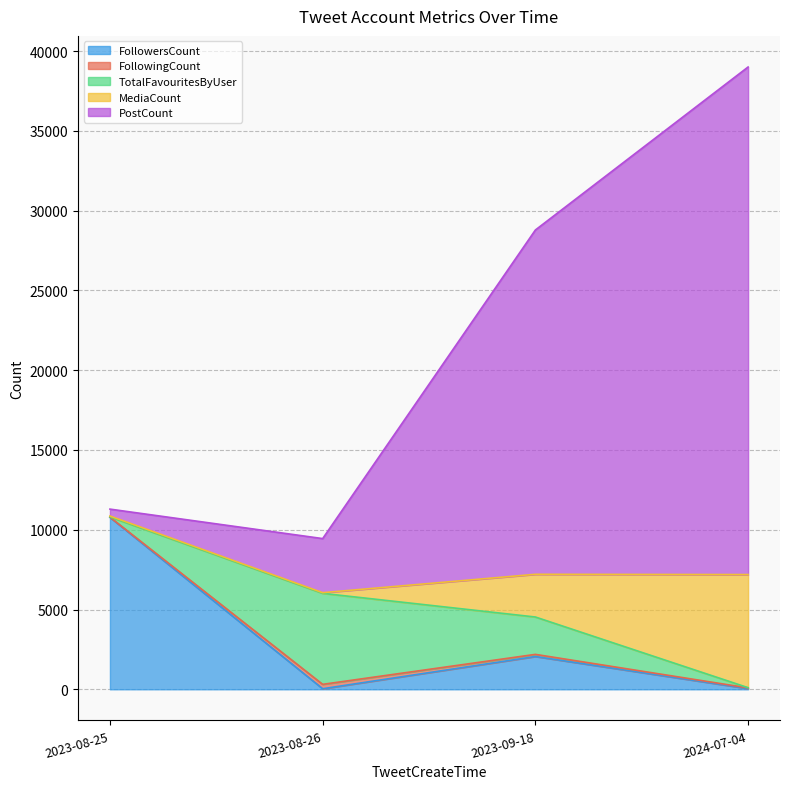

At which label is MediaCount closest to 3566?

2023-09-18